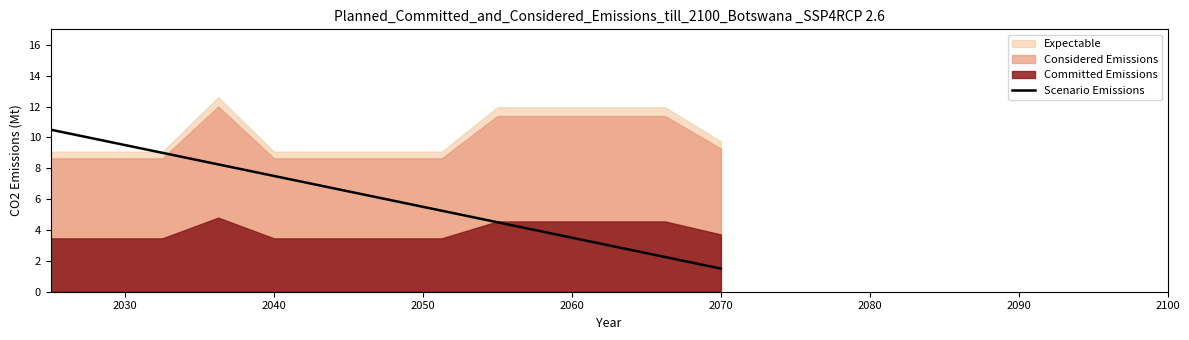

What is the minimum value for Scenario Emissions?

1.5